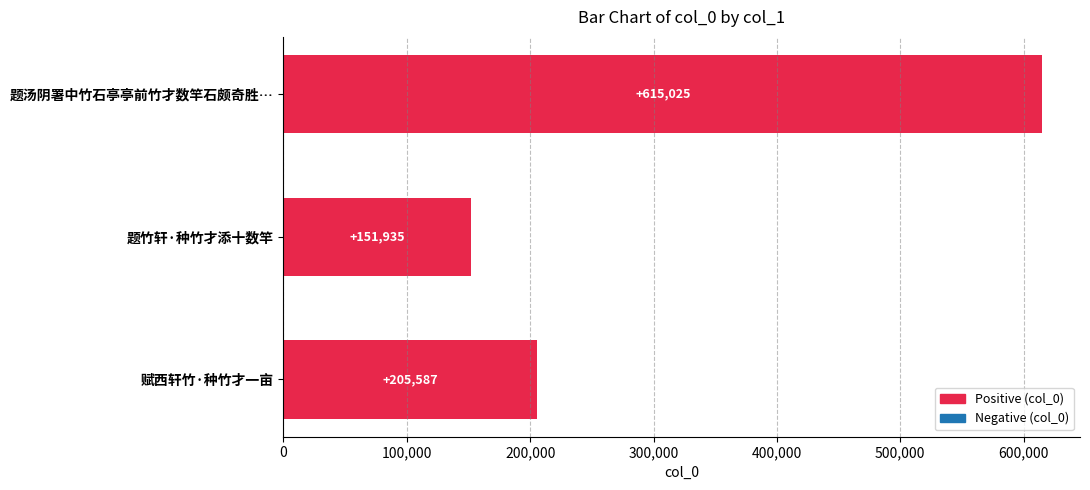

Where is the data nearest to the value 383480?

赋西轩竹·种竹才一亩